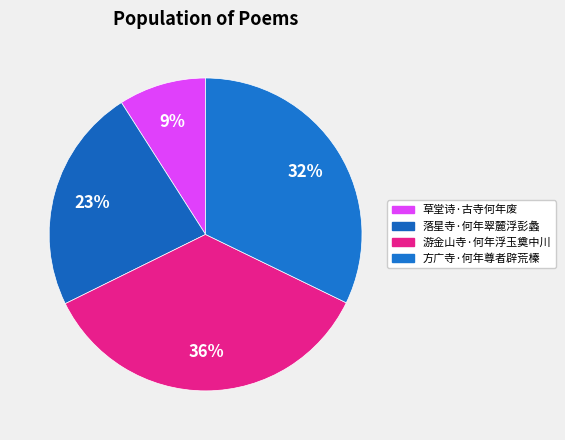

How many slices are in this pie chart?

4